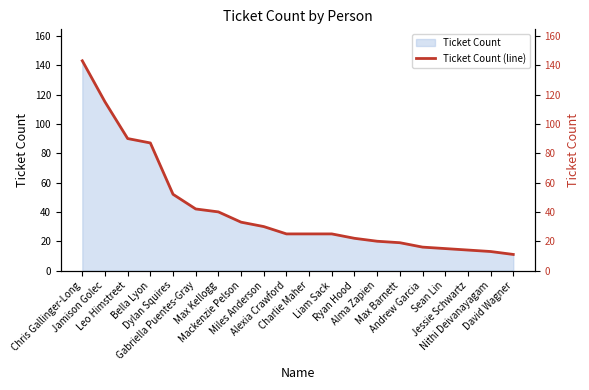

What is the change in value from Andrew Garcia to Sean Lin?

-1